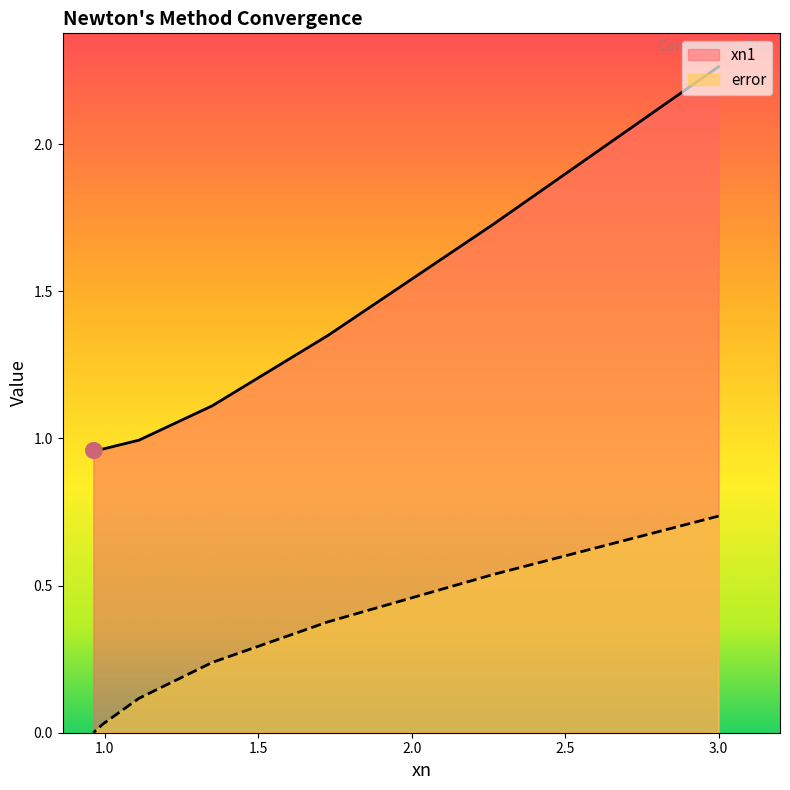

What are all the series names shown in the legend?

error, xn1